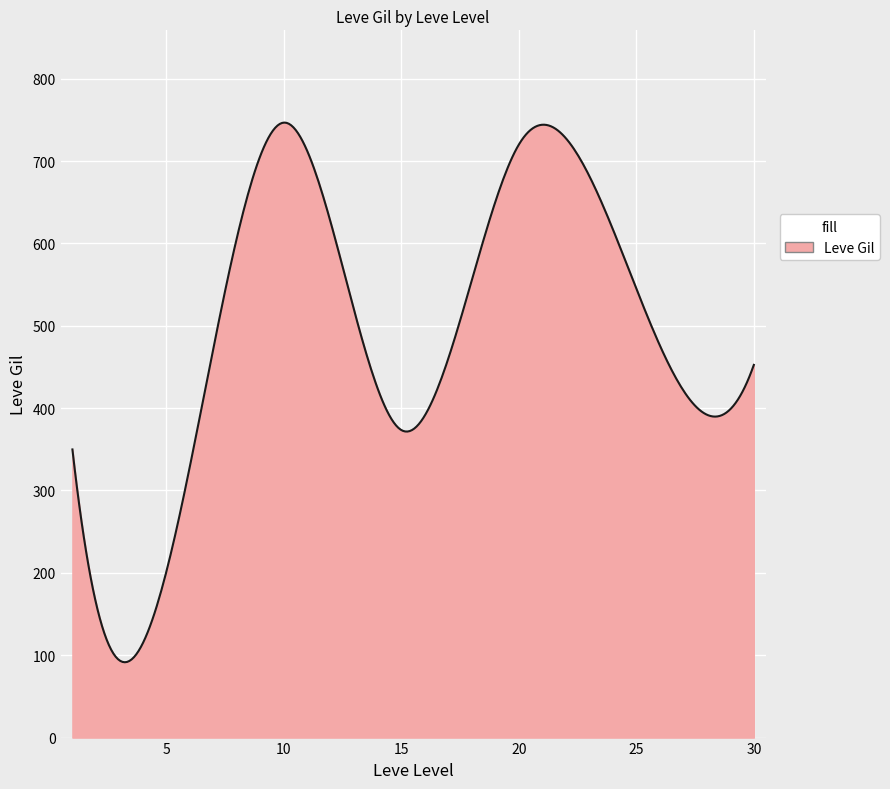

What is the difference between the maximum and minimum values?

655.2